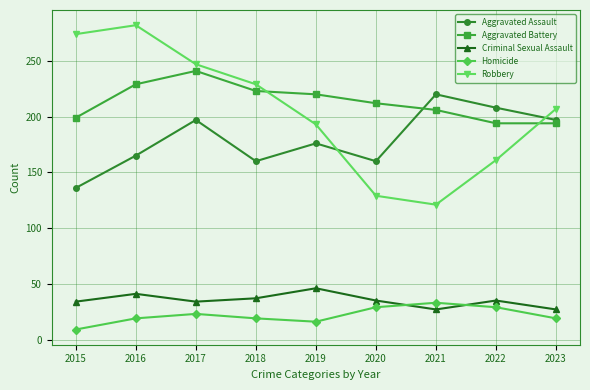

What are all the series names shown in the legend?

Aggravated Assault, Aggravated Battery, Criminal Sexual Assault, Homicide, Robbery